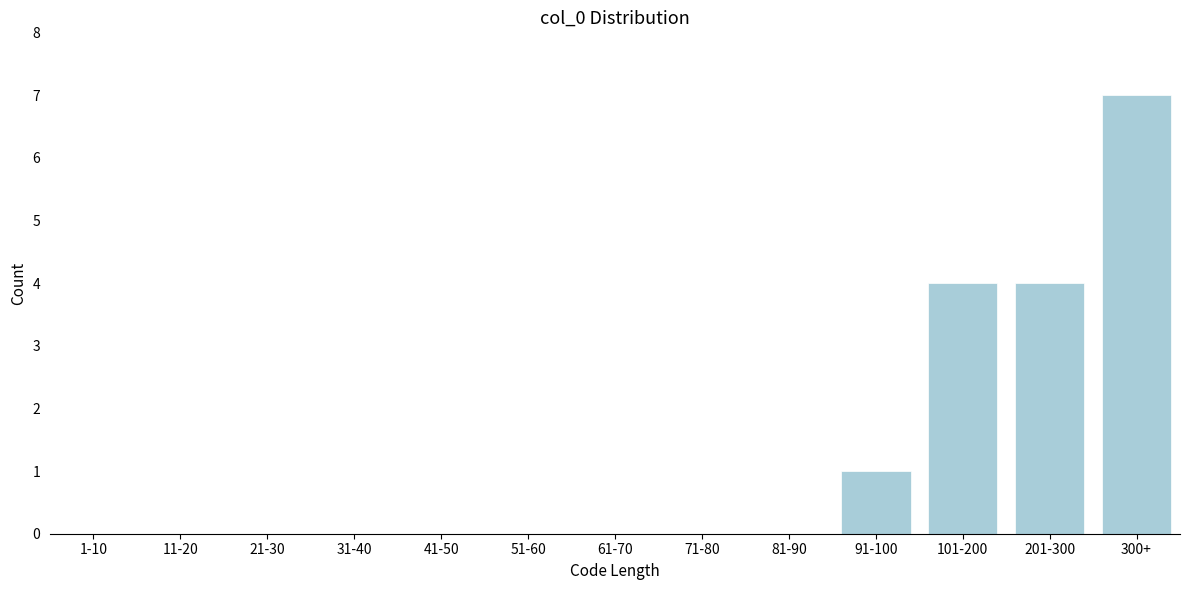

Reading left to right, what are all the values shown in this chart?

1-10=0	11-20=0	21-30=0	31-40=0	41-50=0	51-60=0	61-70=0	71-80=0	81-90=0	91-100=1	101-200=4	201-300=4	300+=7